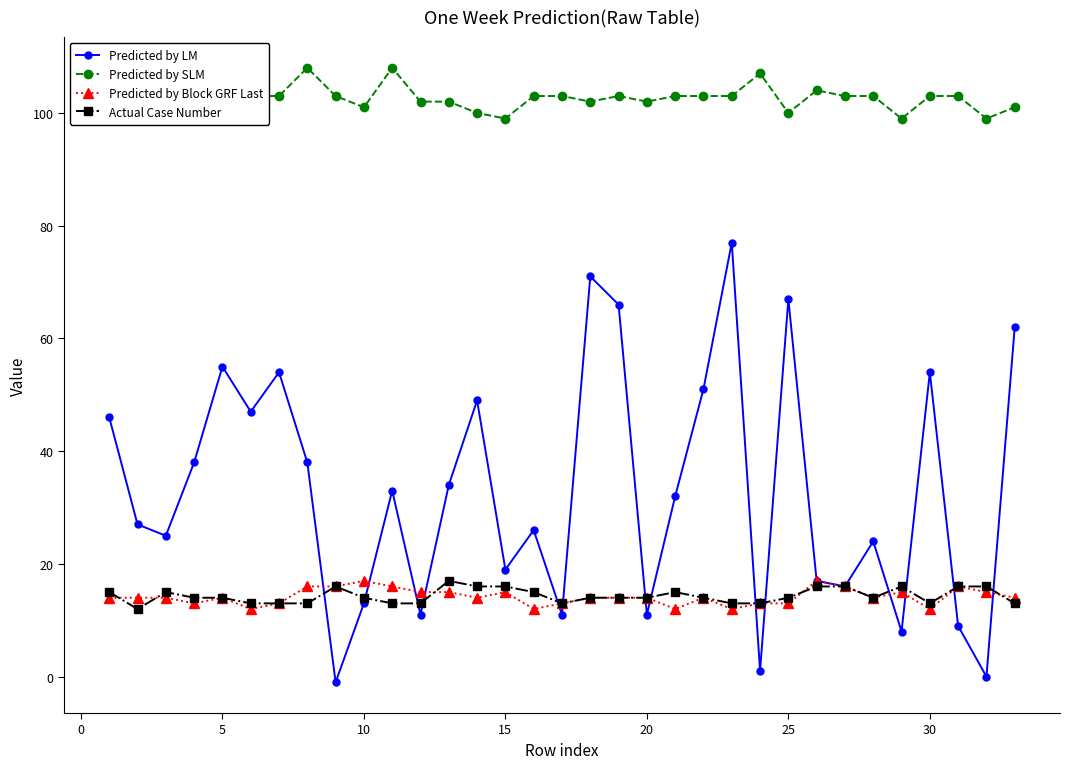

Which series has the largest total across all categories?

Predicted by SLM